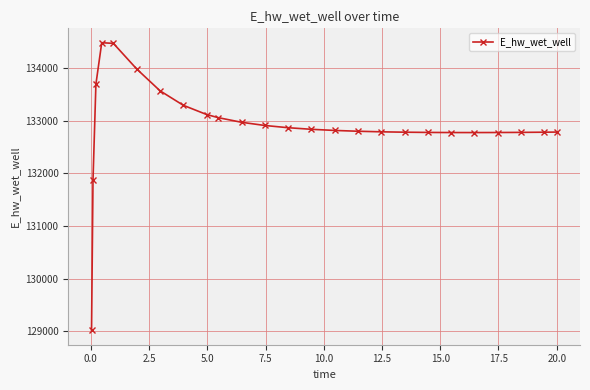

What is the value of the 24th point from the left?

132780.9